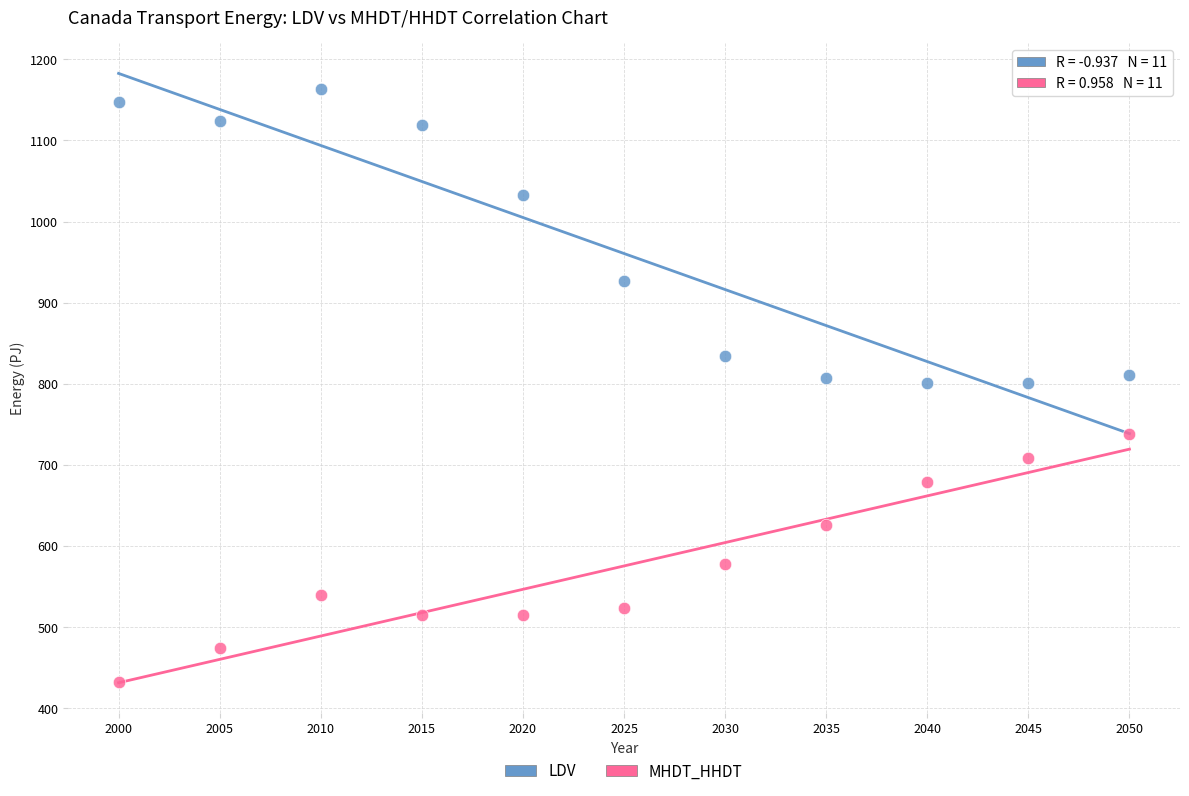

Which series has the widest spread of Y values?

LDV